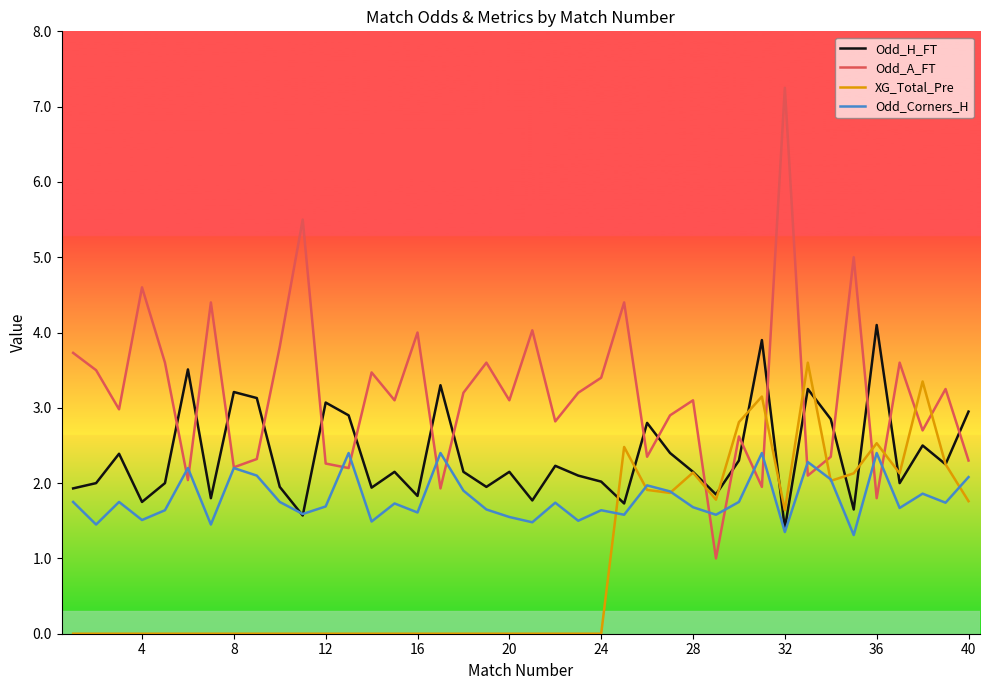

Rank the series by their average value, from lowest to highest.

XG_Total_Pre, Odd_Corners_H, Odd_H_FT, Odd_A_FT